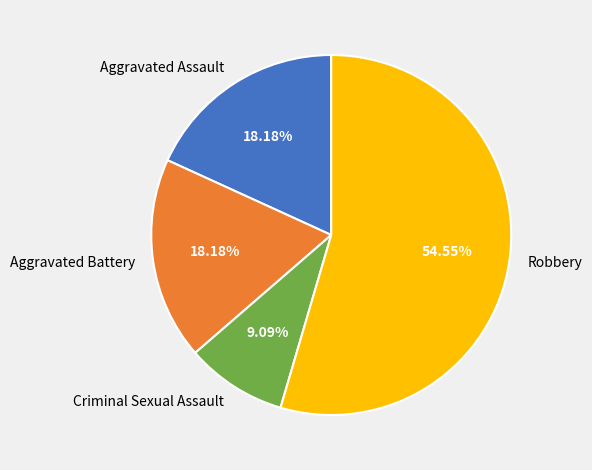

What is the smallest slice in the pie chart?

Criminal Sexual Assault